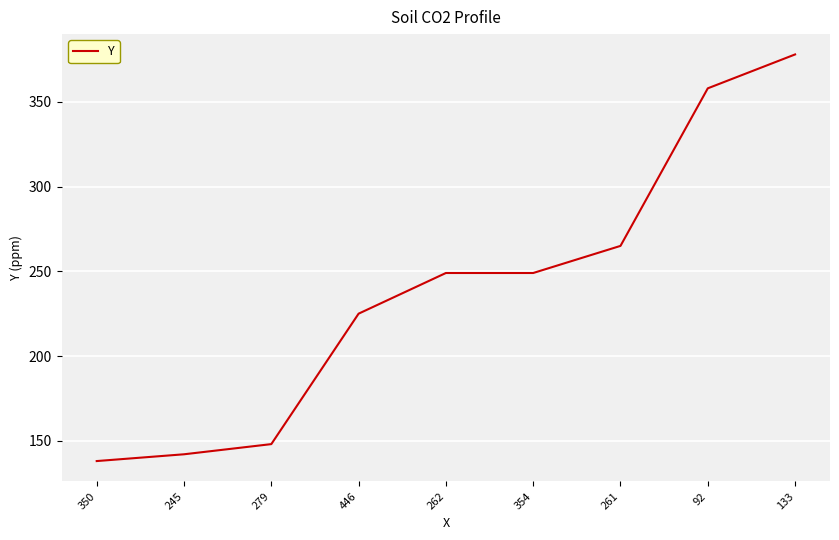

What is the ratio of the value at 354 to the value at 446?

1.1